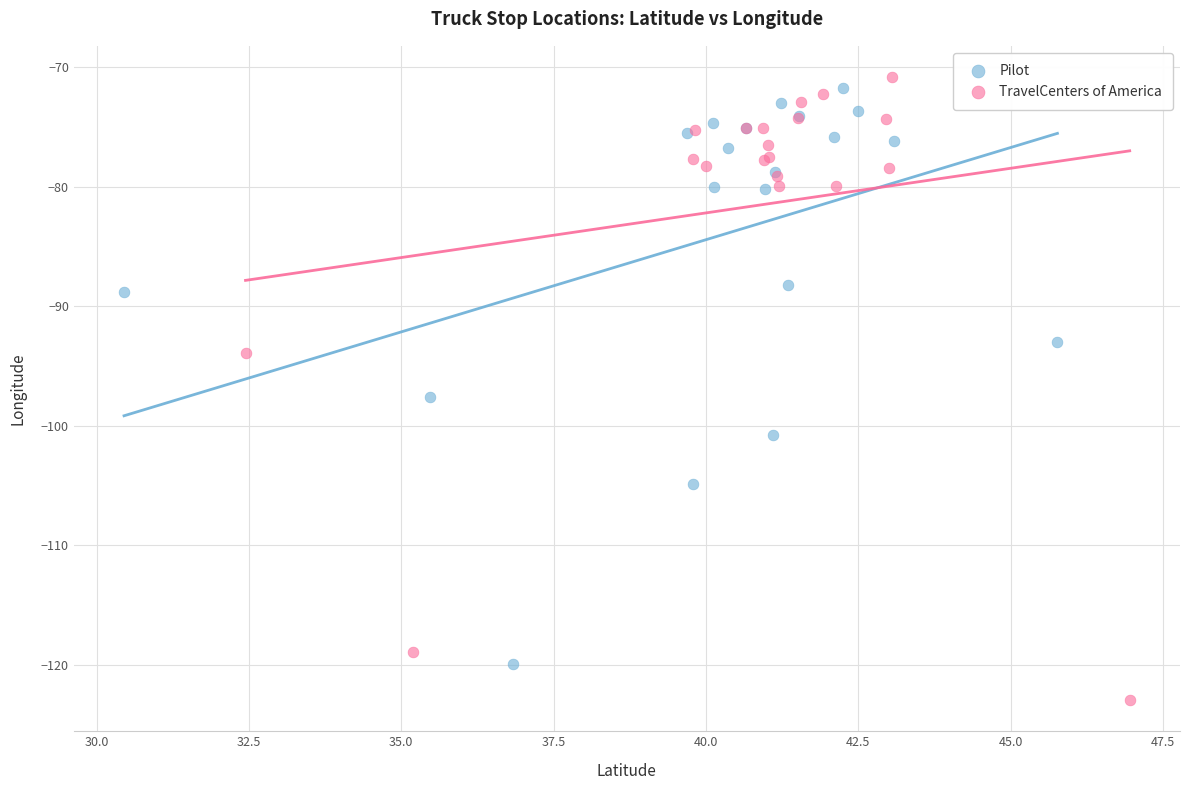

Which series reaches the minimum Y coordinate?

TravelCenters of America